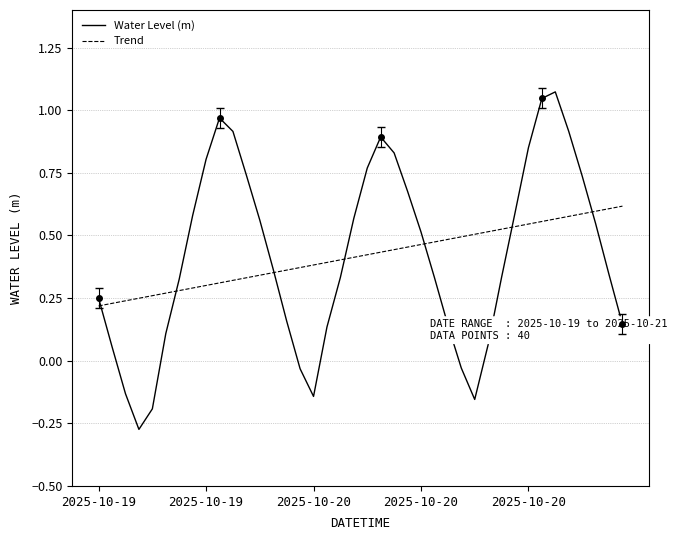

What is the smallest value displayed?

-0.3